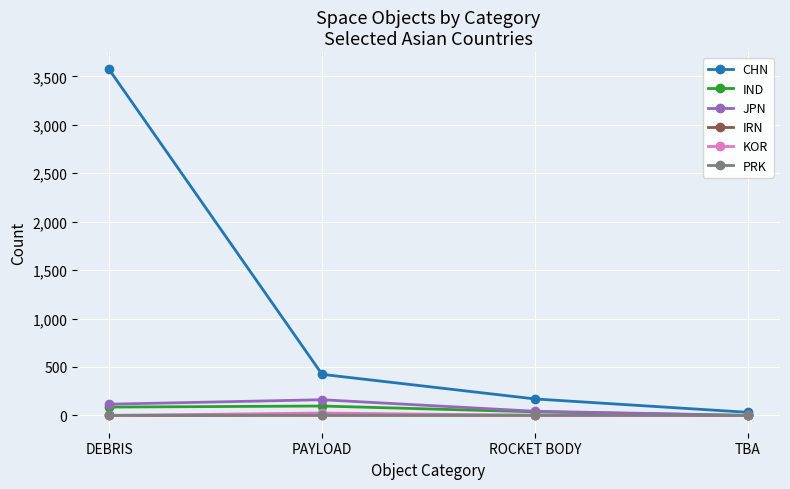

What is the spread (max minus min) of values at PAYLOAD?

422